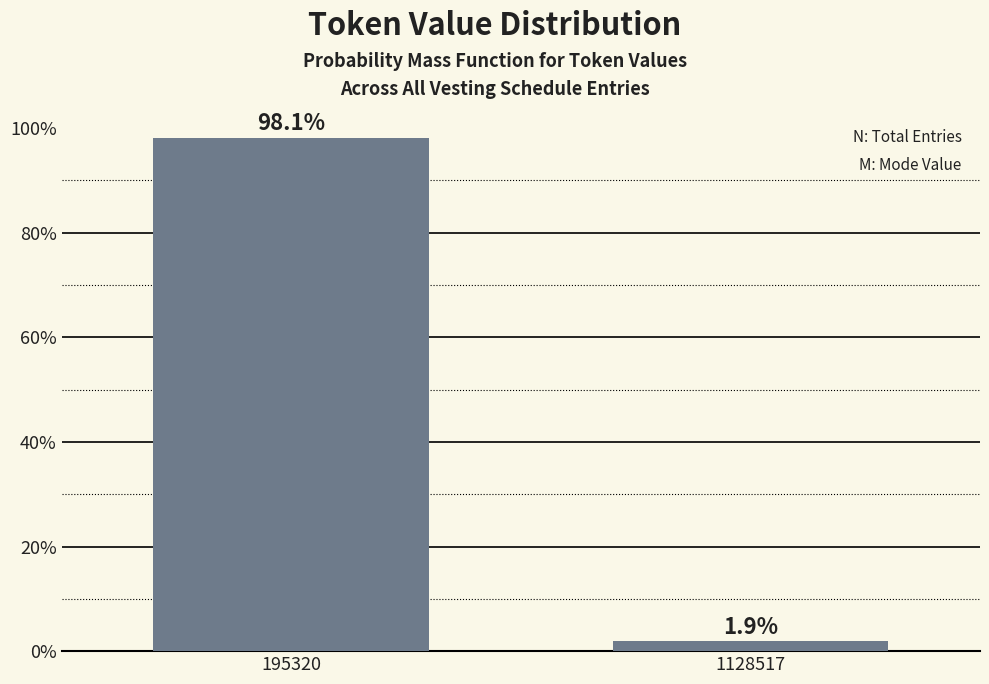

Reading left to right, list all the values displayed in this chart.

98.1	1.9